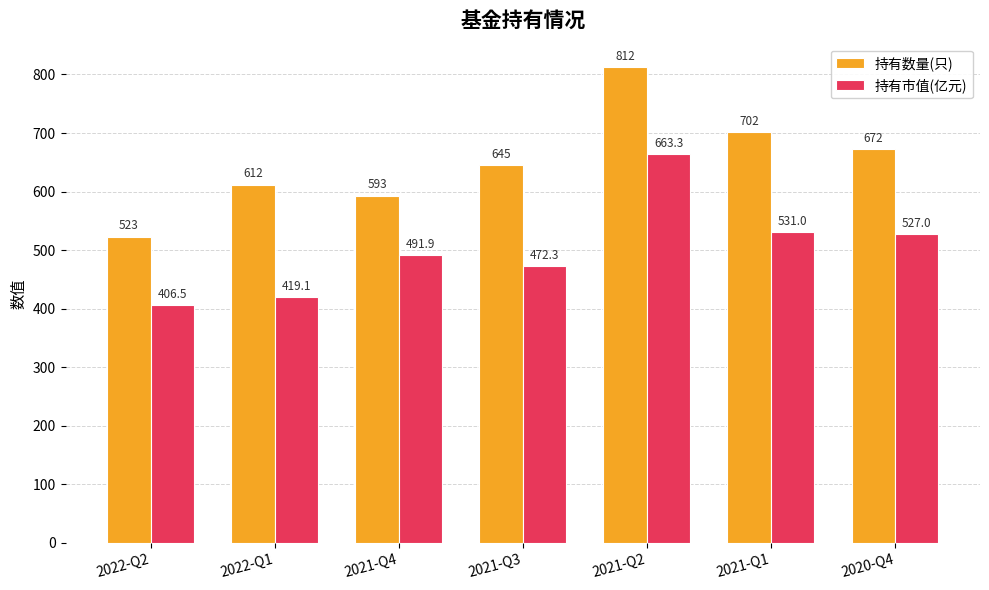

Where is 持有市值(亿元) nearest to the value 534?

2021-Q1